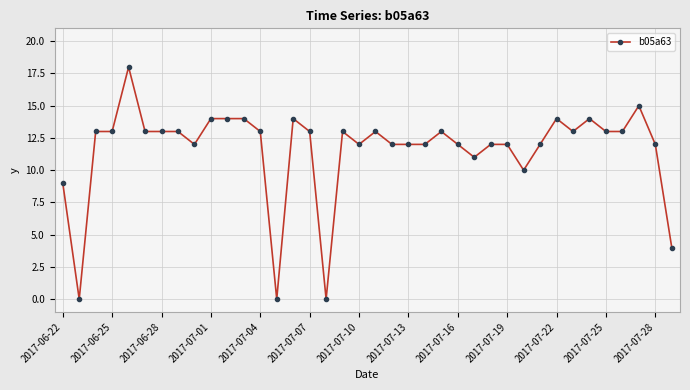

What is the difference between the second highest and minimum values?

15